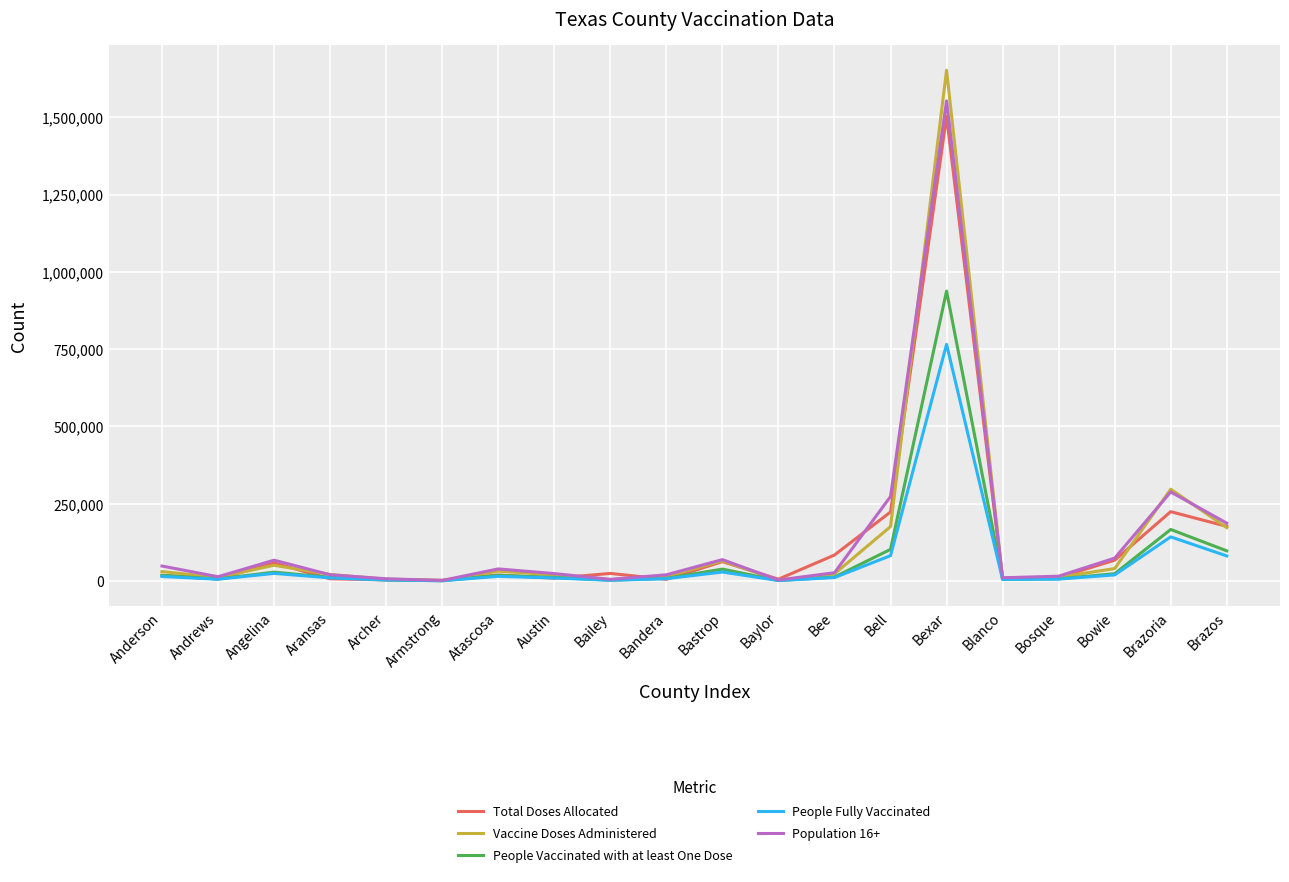

At which label is Vaccine Doses Administered closest to 826578?

Brazoria